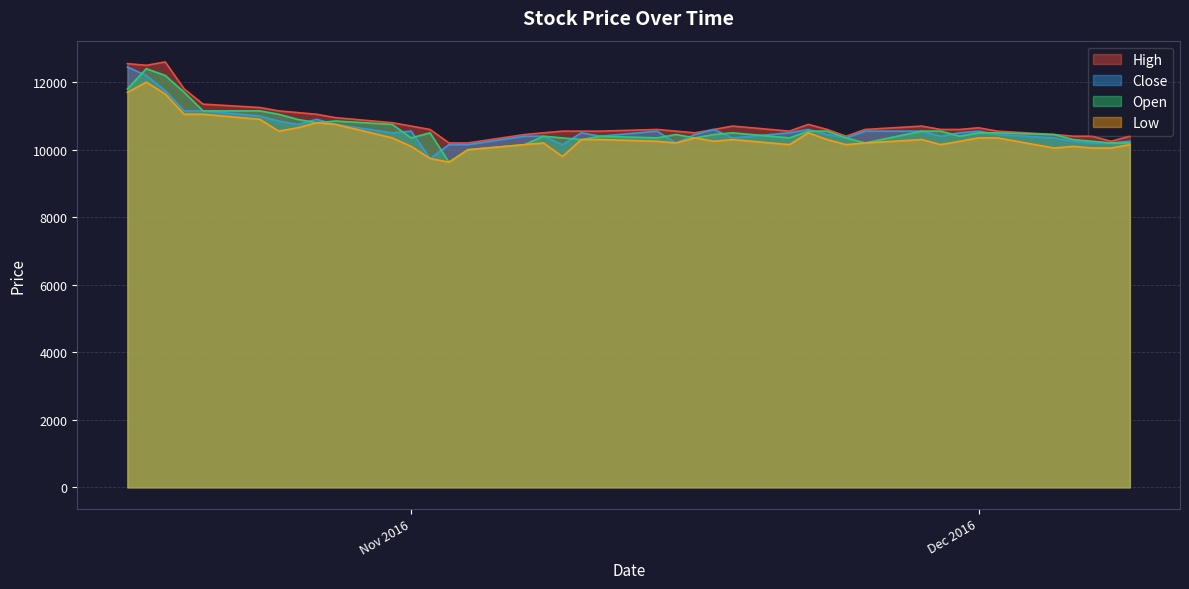

What is the spread (max minus min) of values at 2016-11-07?

300